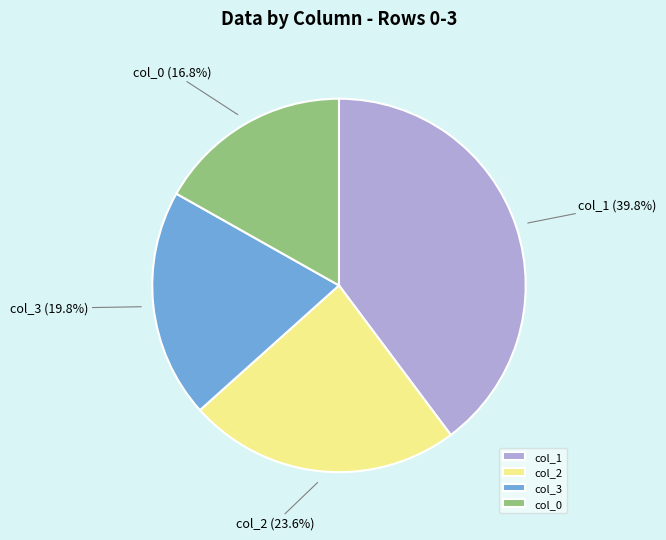

To the nearest percent, what is the combined percentage of col_1 and col_2?

63%